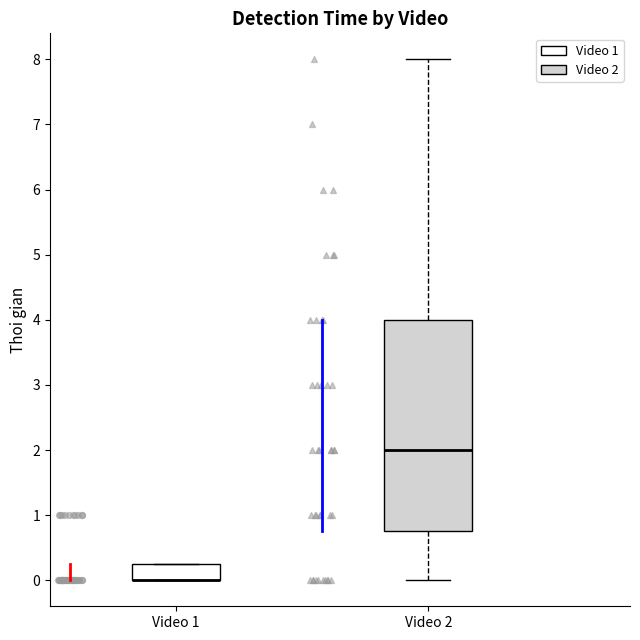

Reading left to right, read every box against the y-axis: the position of its median line, the range the box covers, and the ends of its whiskers. The values are not printed on the chart, so give them approximately, as read against the axis.

Video 1: median 0.0 (drawn on the box's lower edge), box 0.0 to 0.3, whiskers 0.0 to 0.3
Video 2: median 2.0, box 0.8 to 4.0, whiskers 0.0 to 8.0